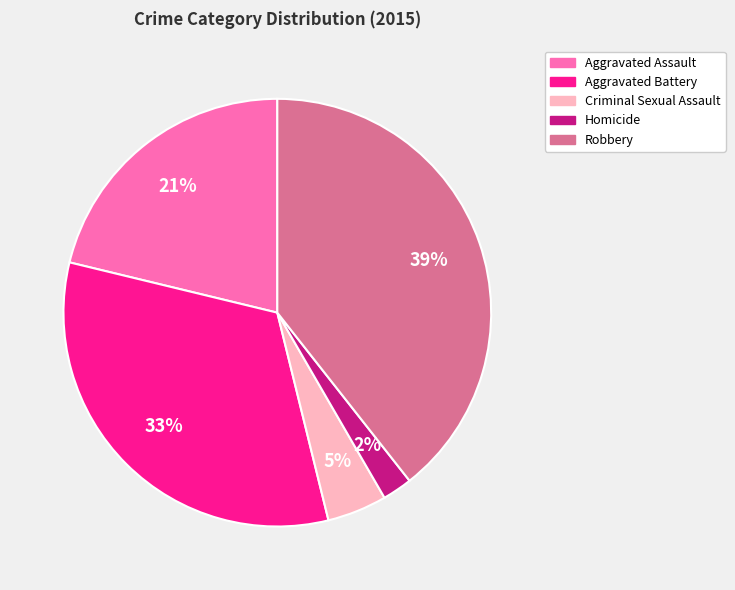

To the nearest percent, what is the difference between the largest and smallest slice percentages?

37%